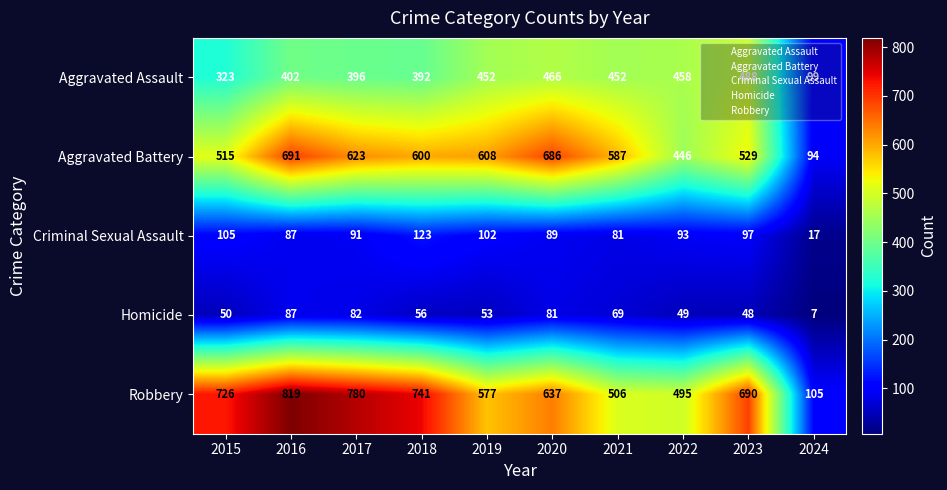

Which label corresponds to the largest value in the chart?

2016